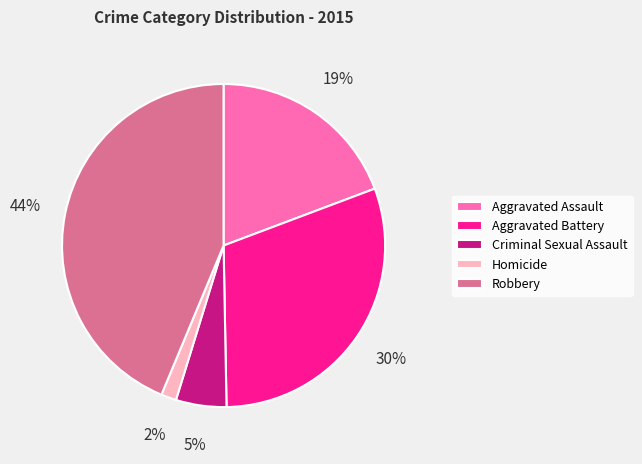

How many slices are in this pie chart?

5